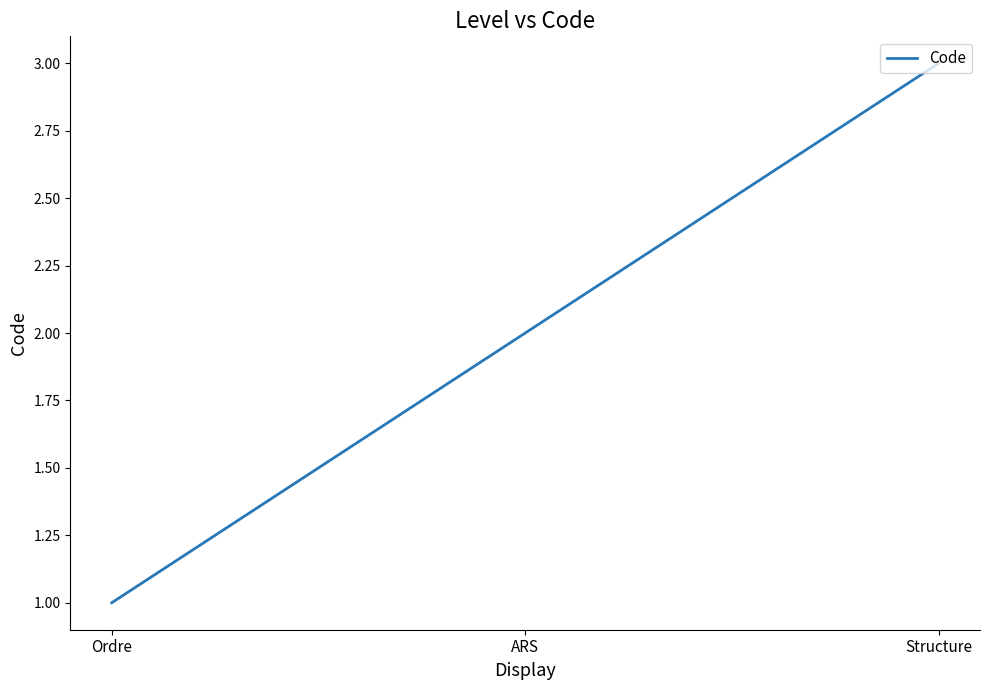

What is the change in value from Ordre to Structure?

+2